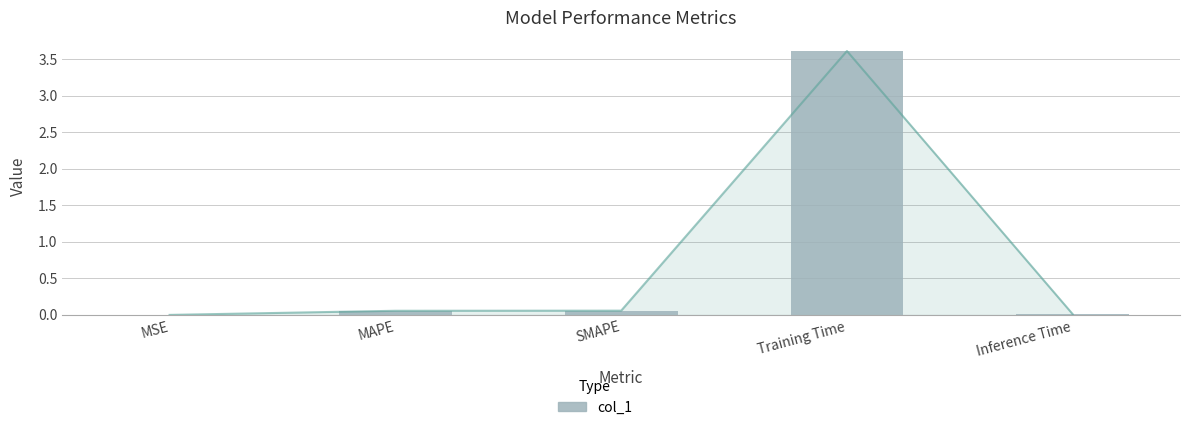

At which label is the value closest to 1?

SMAPE